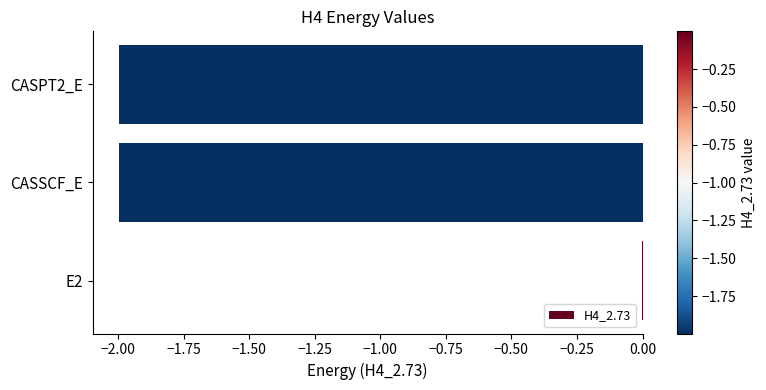

At which label is the value closest to 0?

E2